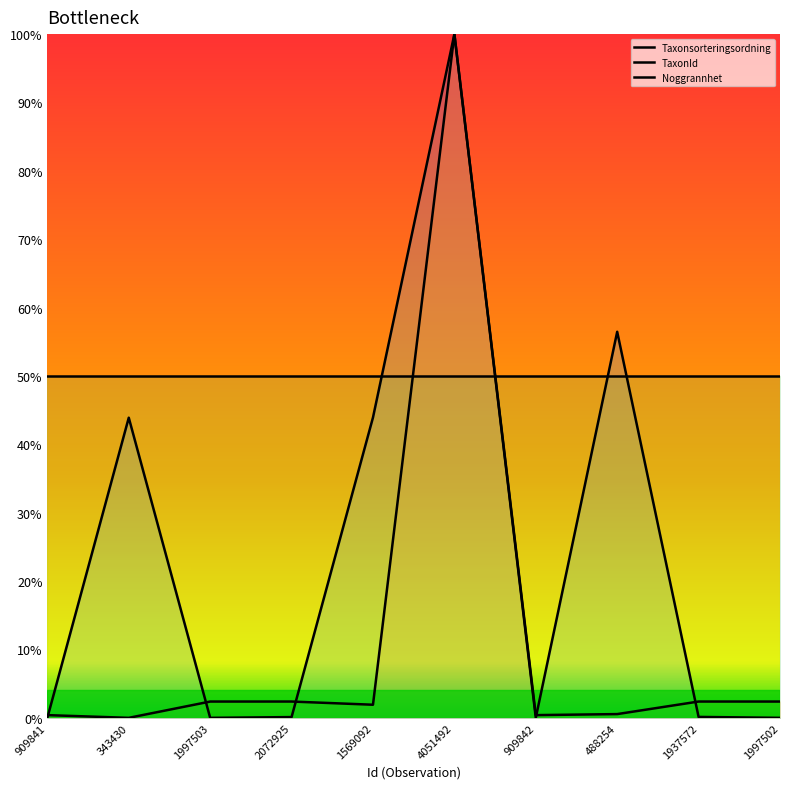

Which category has the lowest value in the TaxonId series?

343430